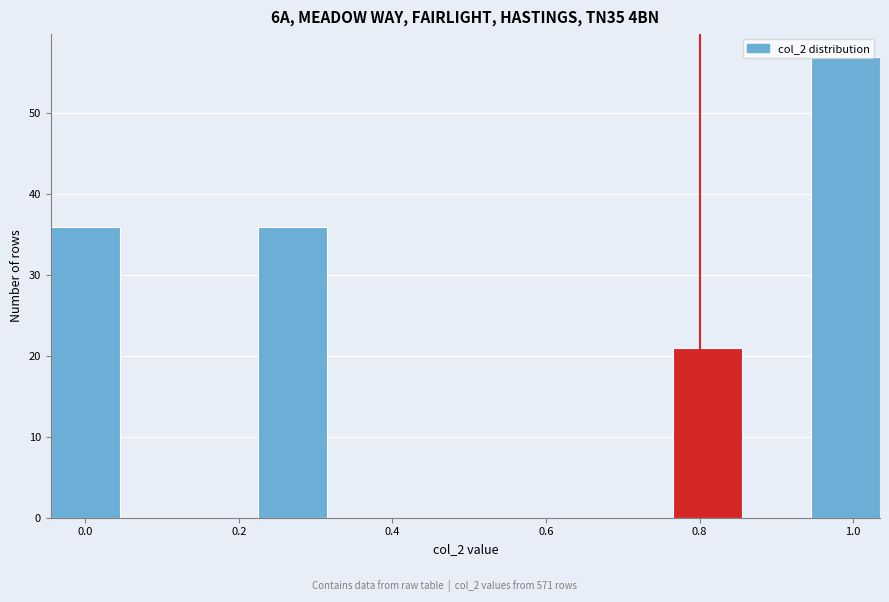

What is the height of the bar covering 0.225 to 0.315 on the x-axis? Neither the bar edges nor the heights are printed on the chart, so give them approximately, as read against the axes.

36